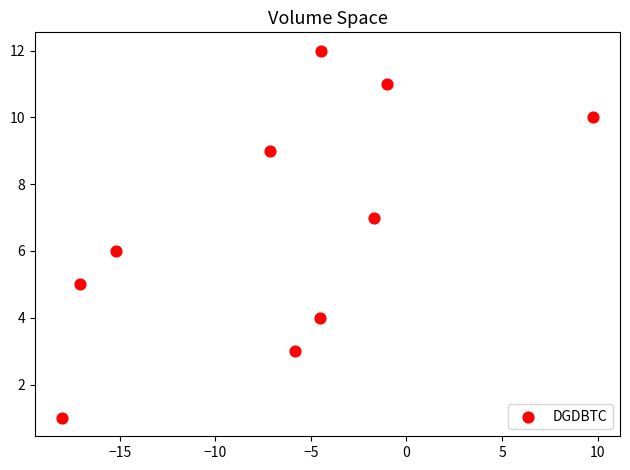

What is the range of Y values (max minus min)?

11